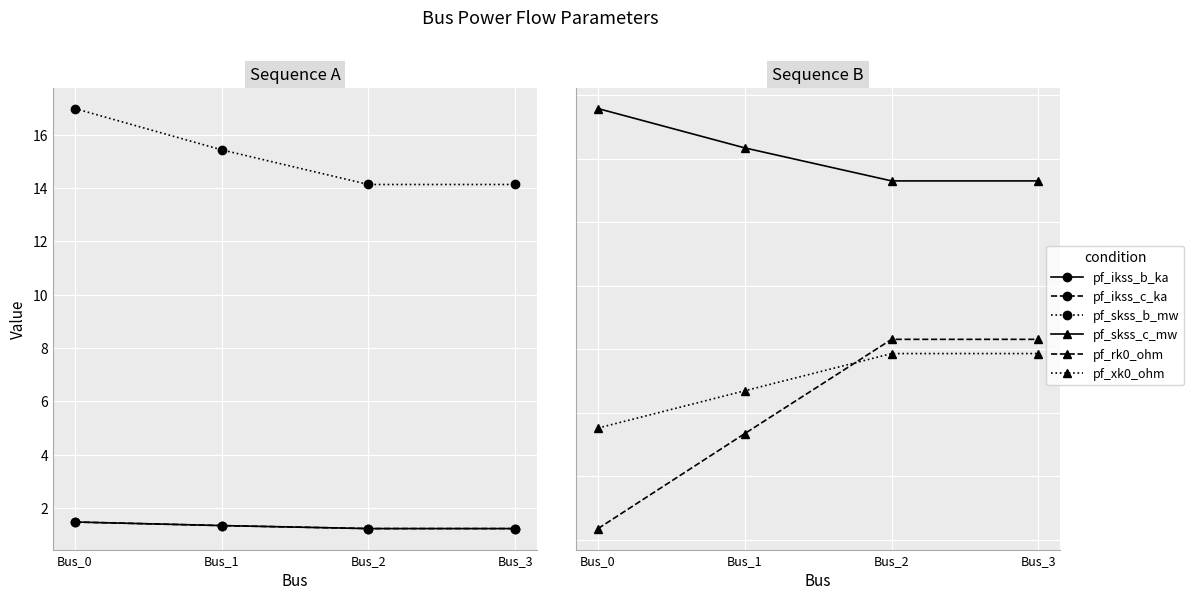

How many distinct data groups are displayed?

6